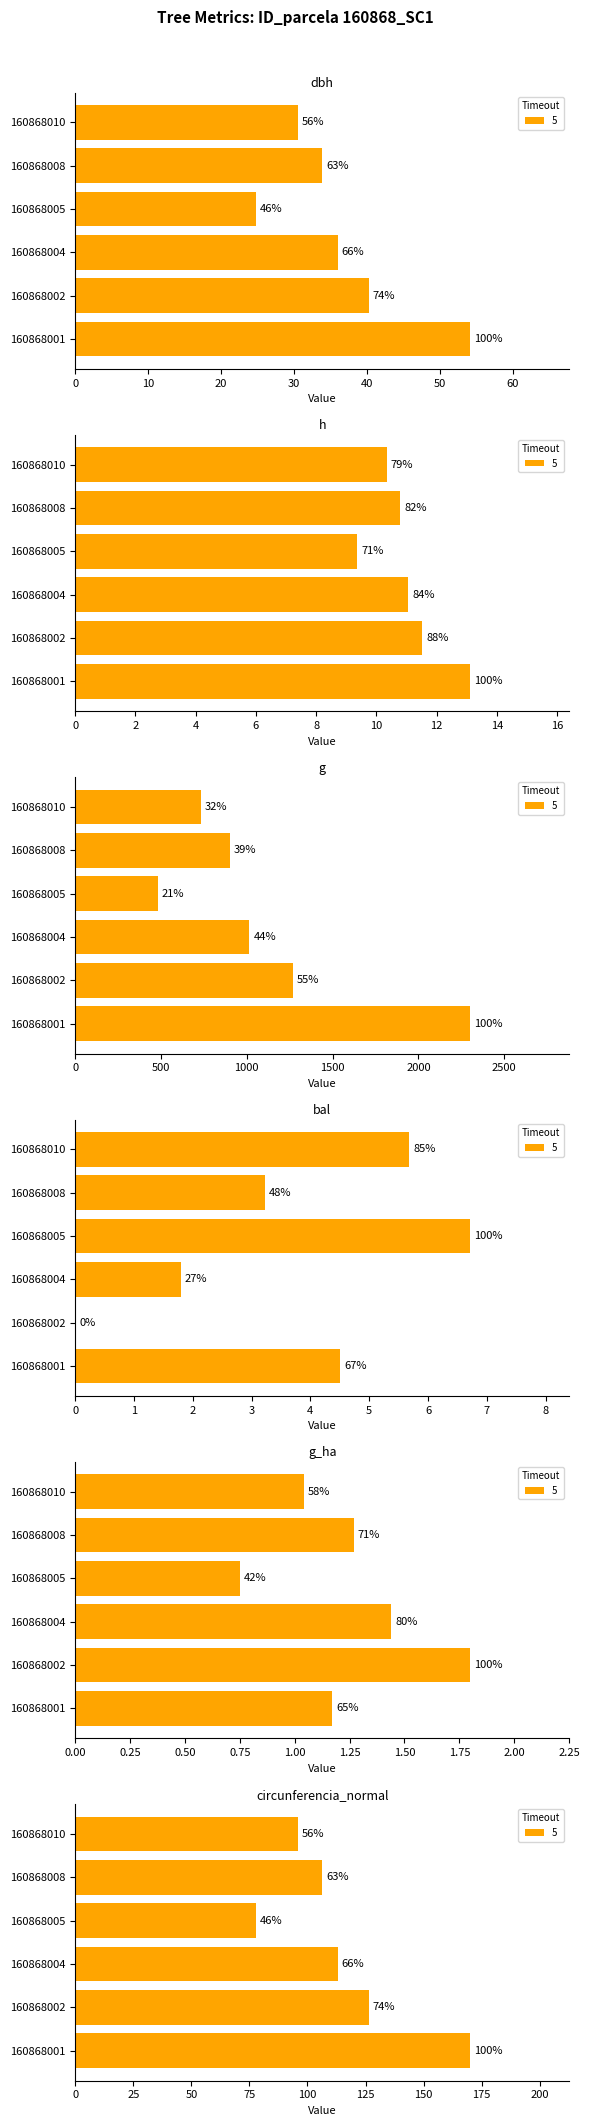

What is the total value across all series at 160868010?

877.1